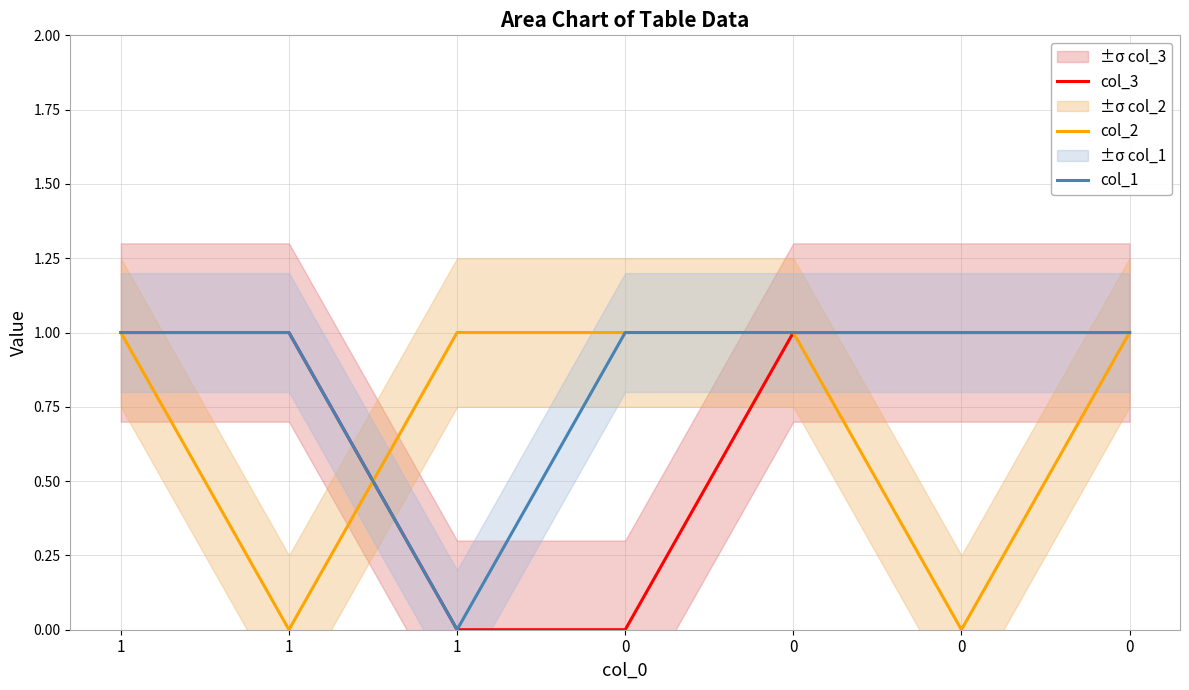

Does the chart display data point markers on the line(s)?

No